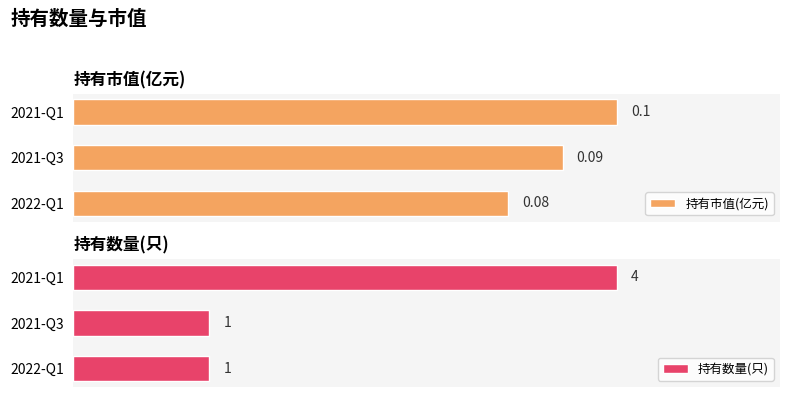

List the labels in order of 持有市值(亿元) value, largest first.

2021-Q1, 2021-Q3, 2022-Q1